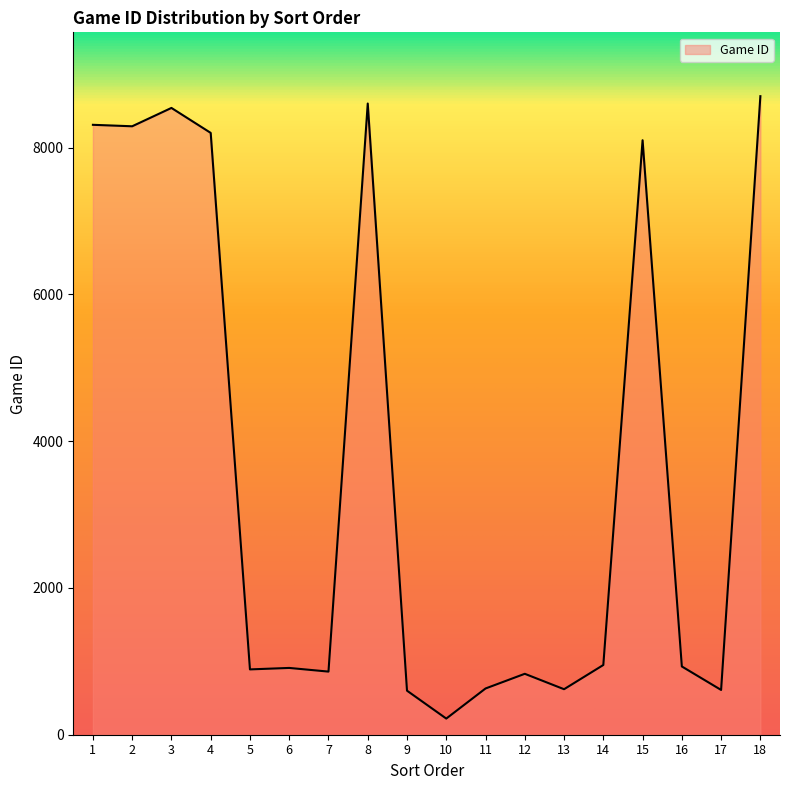

How many series are shown in this chart?

1